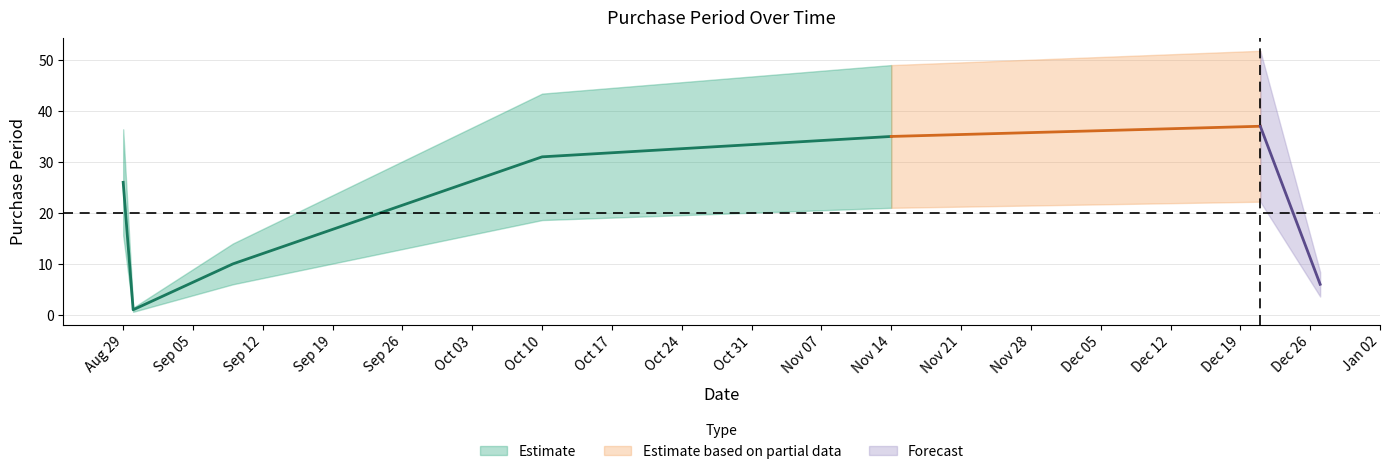

What is the label of the 6th point from the left?

2016-12-21